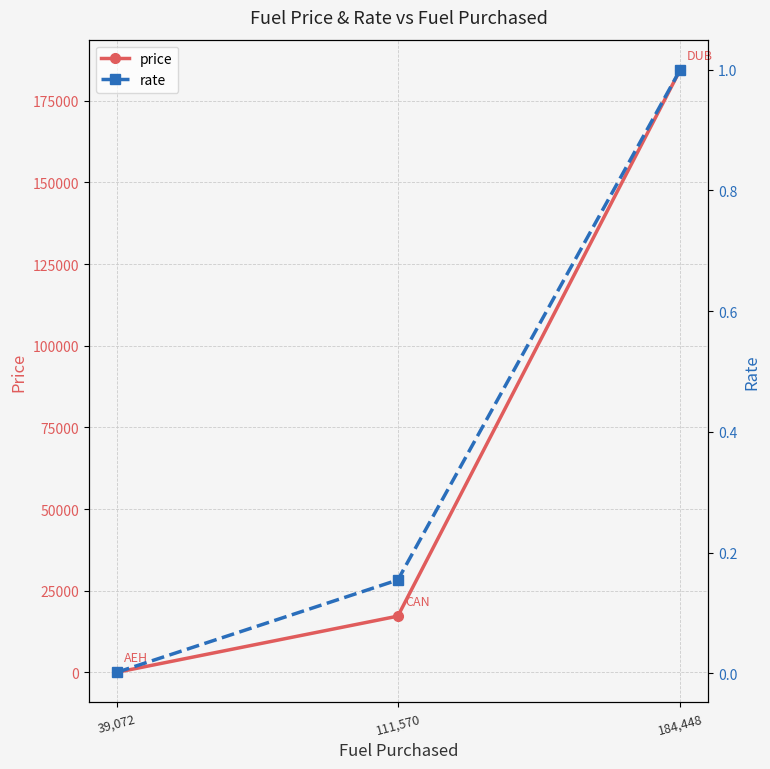

How many data points in price are above 17237?

2